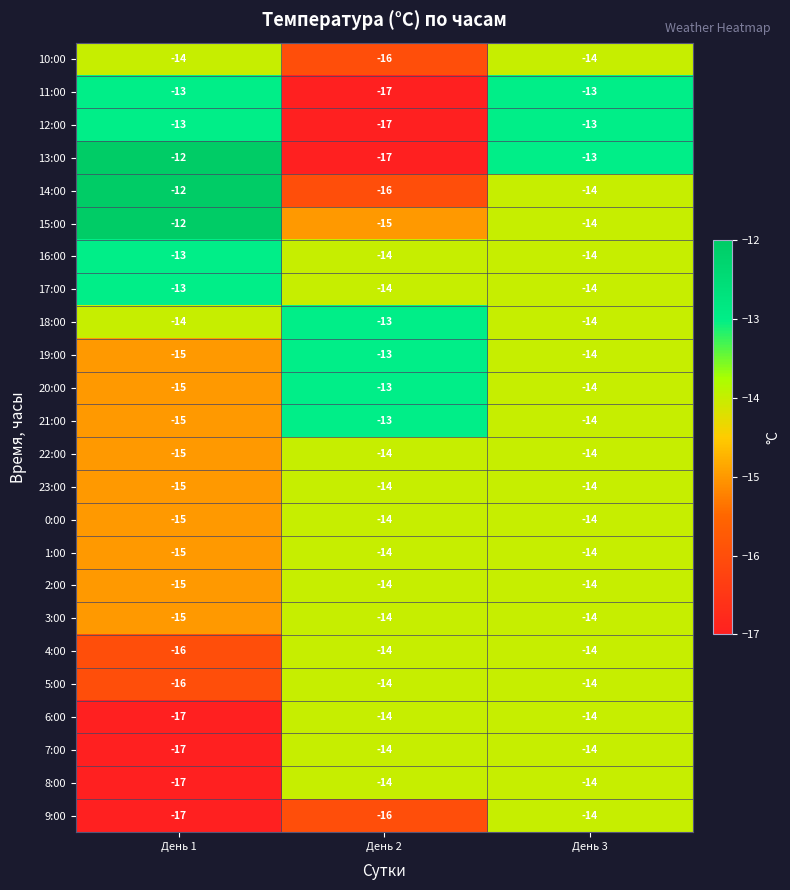

How many distinct data groups are displayed?

24